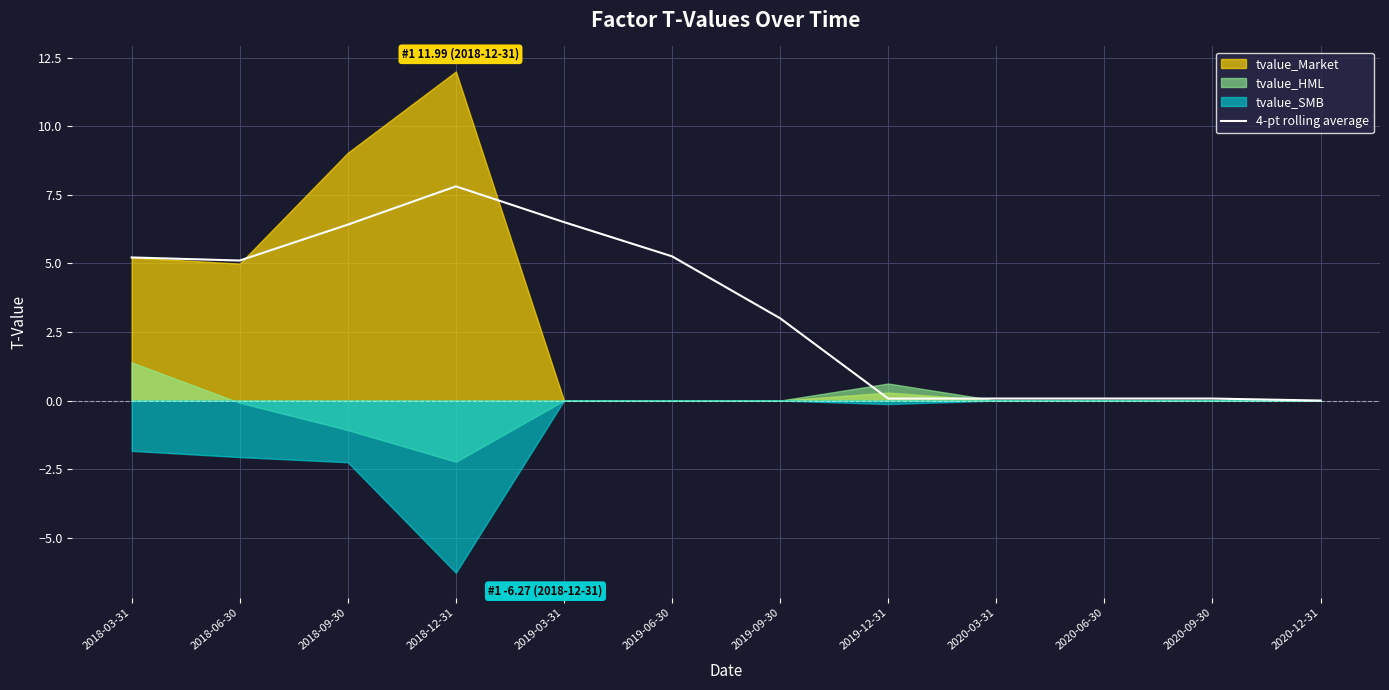

Read the value at 2019-09-30.

3.0